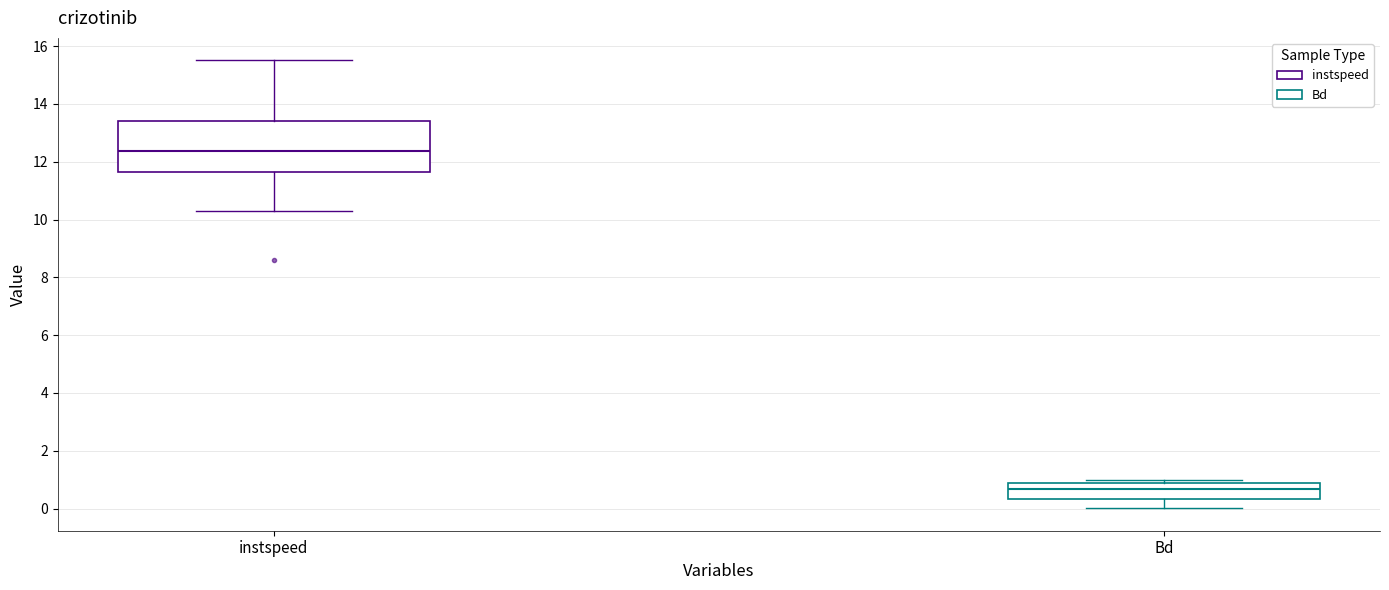

Where does the median line of the box for instspeed sit on the y-axis? The values are not printed on the chart, so give them approximately, as read against the axis.

12.4